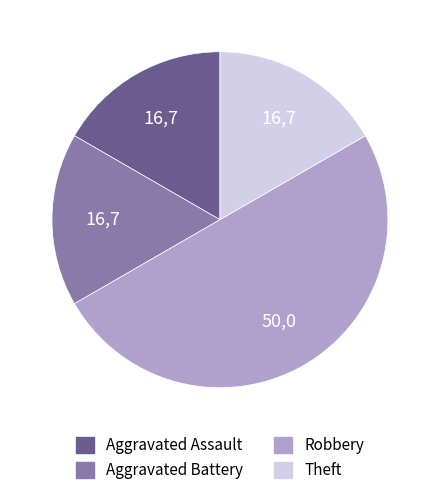

Approximately how many times larger is the value at Aggravated Assault compared to Aggravated Battery?

1.0